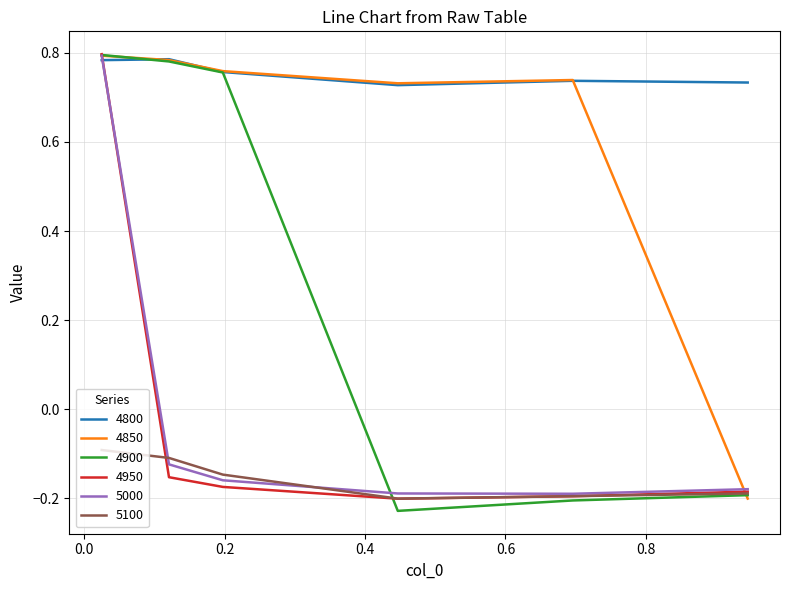

Which series has the widest spread of values?

4900